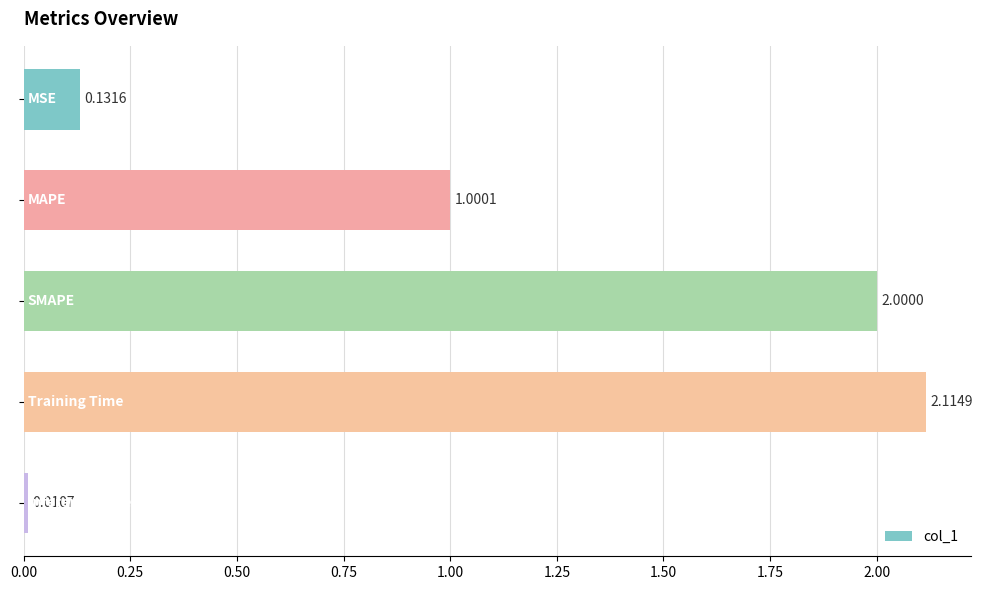

What is the difference between the maximum and second lowest values?

2.0